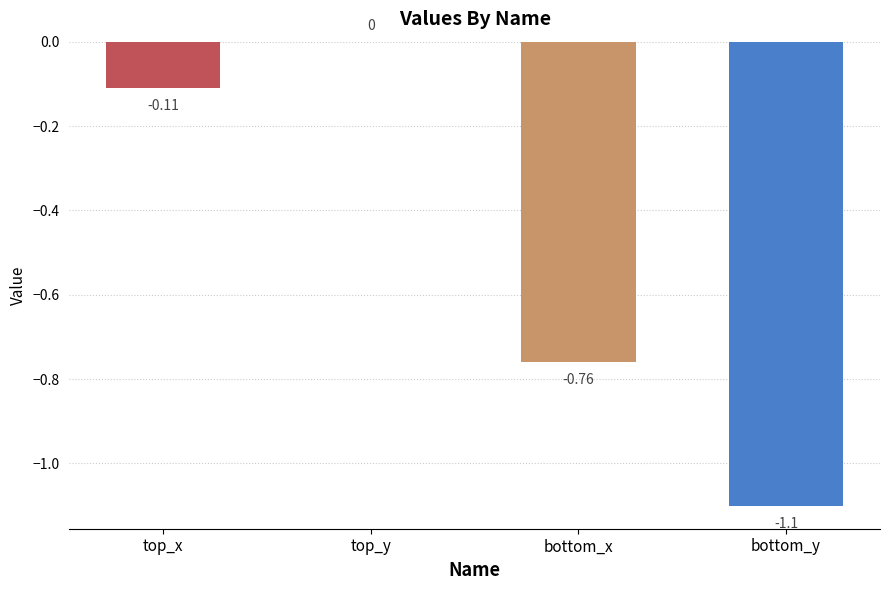

What is the change in value from top_x to top_y?

+0.1